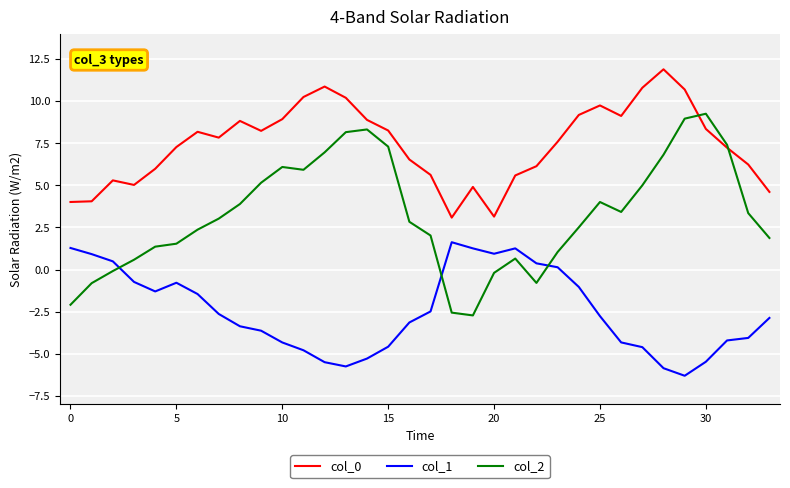

Which series has the largest total across all categories?

col_0